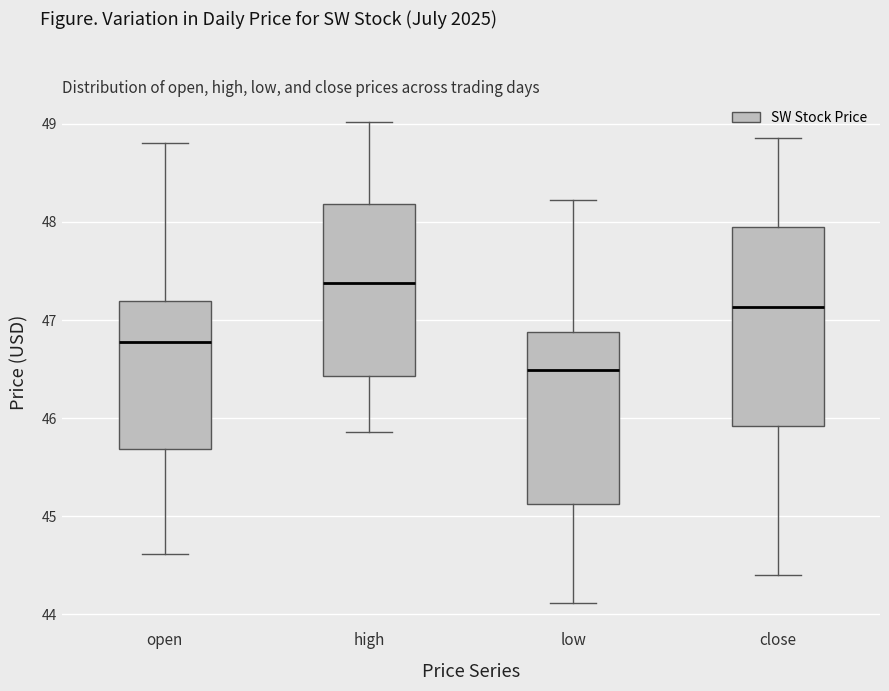

Which box has the lowest median line?

low